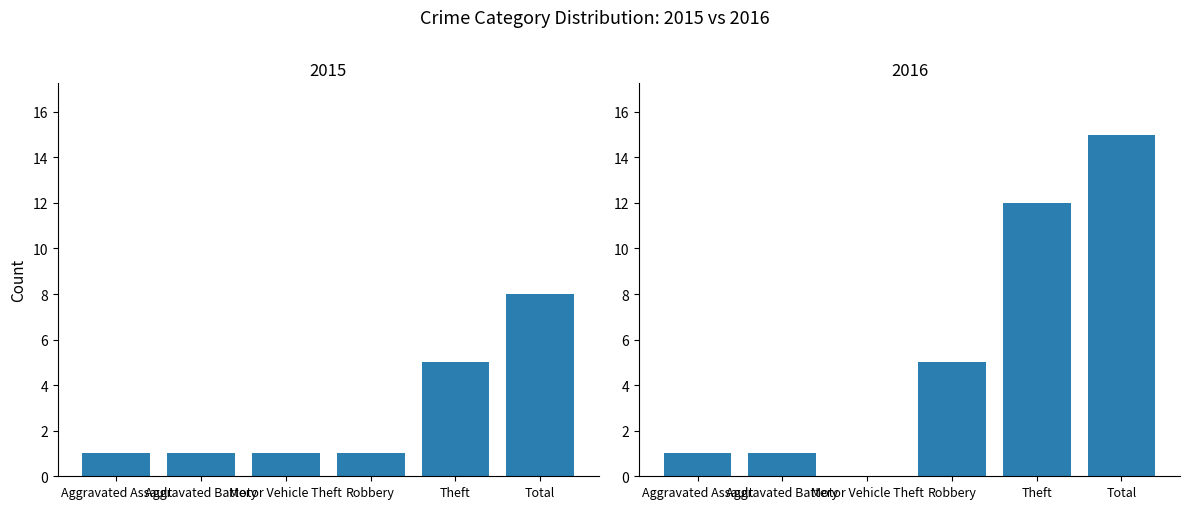

How many series are shown in this chart?

1